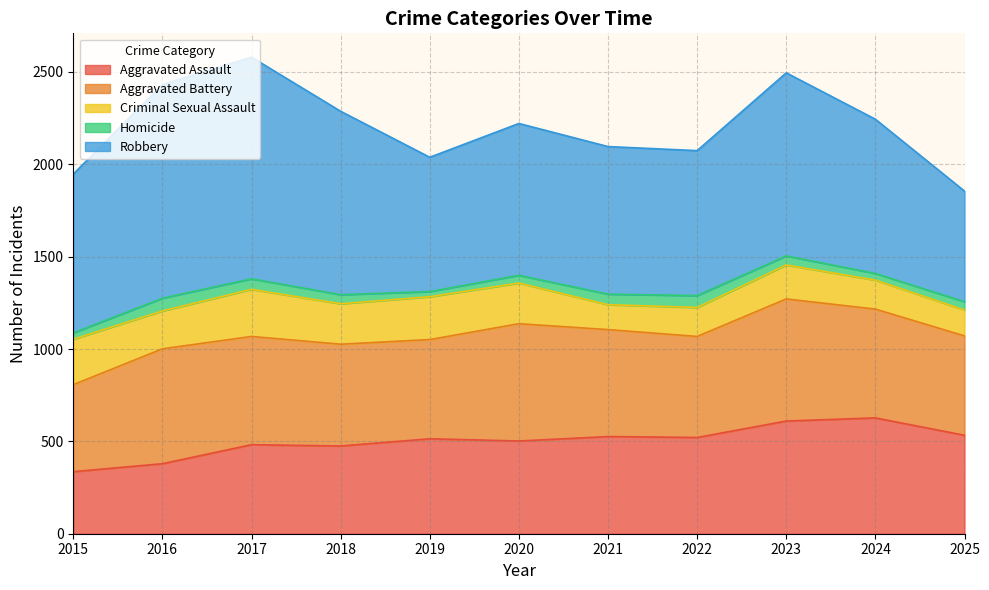

Where does the Aggravated Assault series first go above 514?

2021